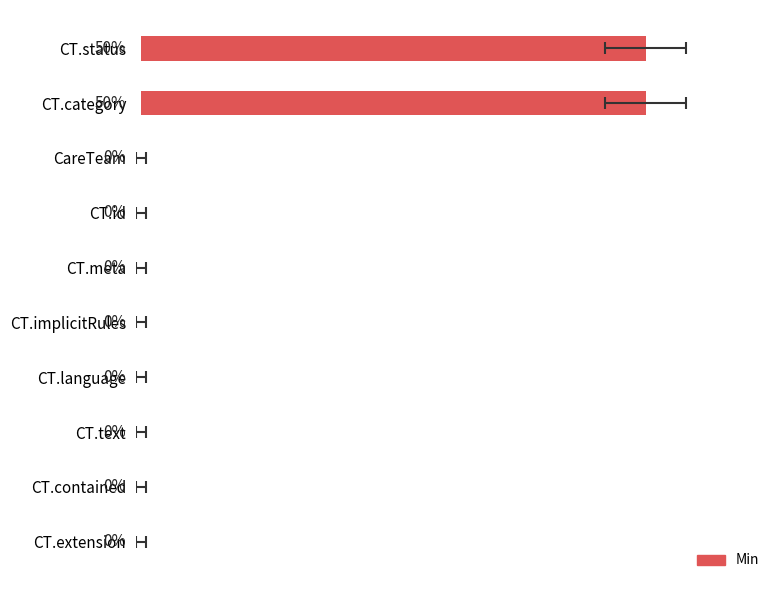

What is the difference between the maximum and minimum values?

50